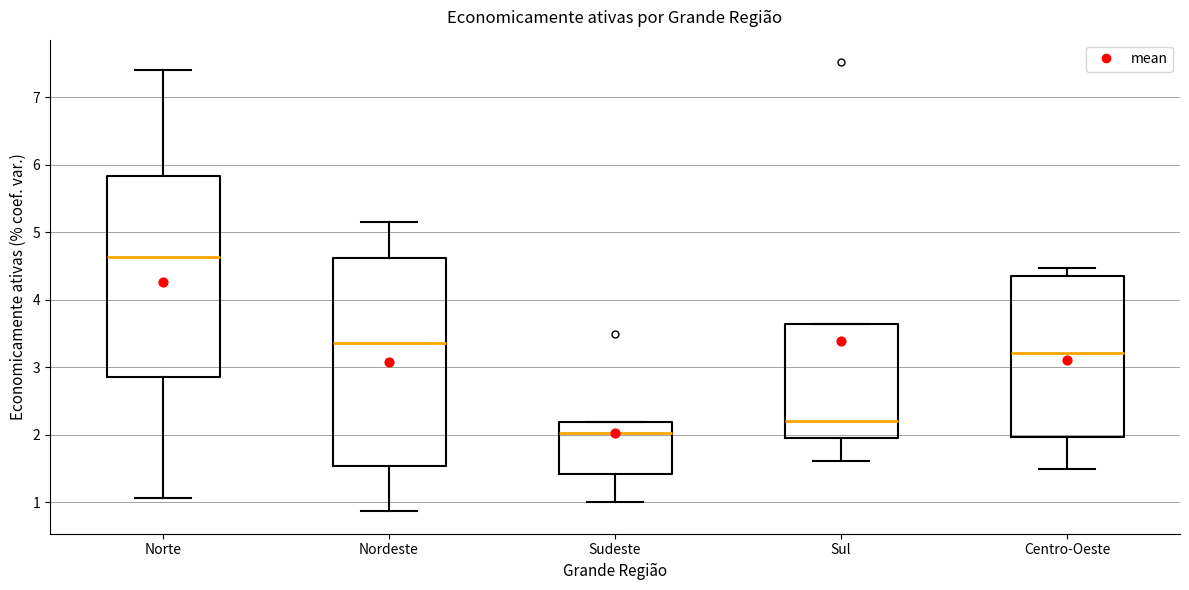

Which box has the lowest median line?

Sudeste